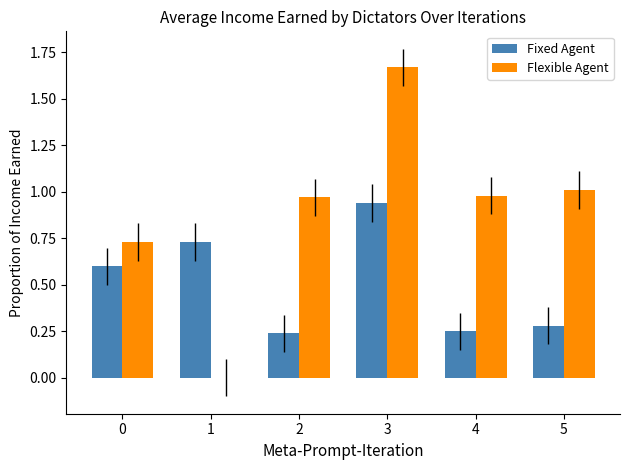

True or false: Flexible Agent has a value of 0.4 at 0.

False